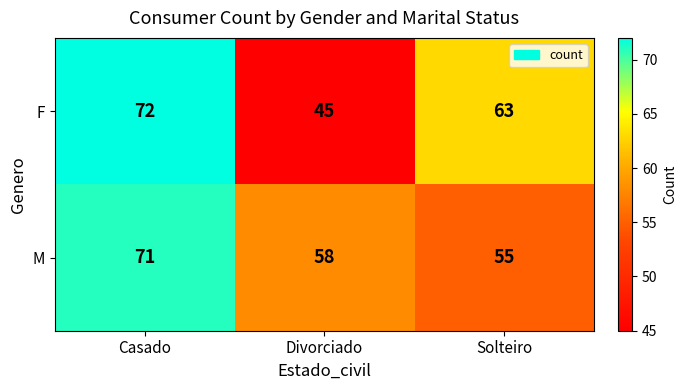

Reading left to right, list all the values displayed in this chart.

F: 72	45	63
M: 71	58	55